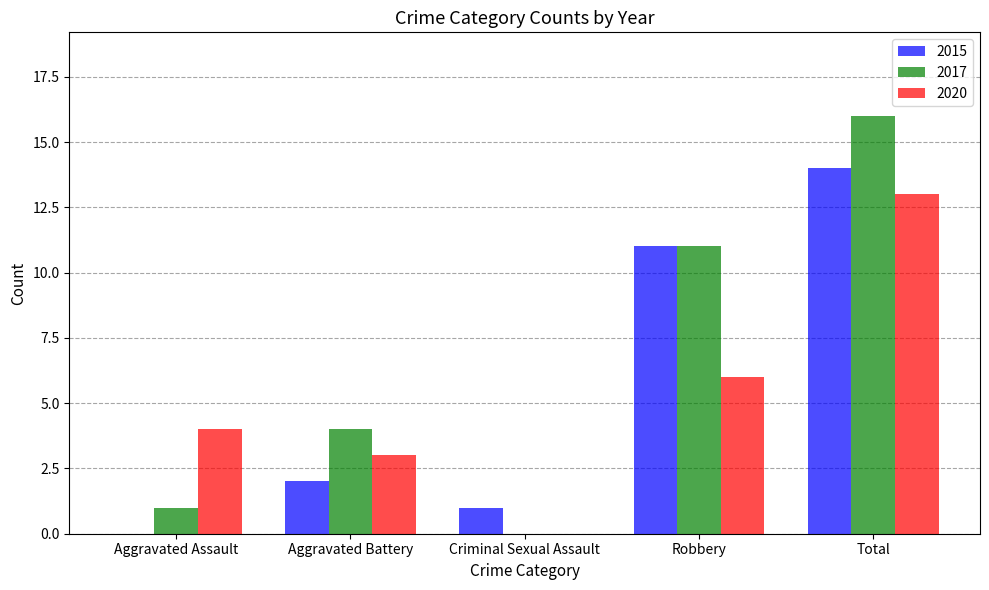

The 2020 series shows 13 at Total. True or false?

True